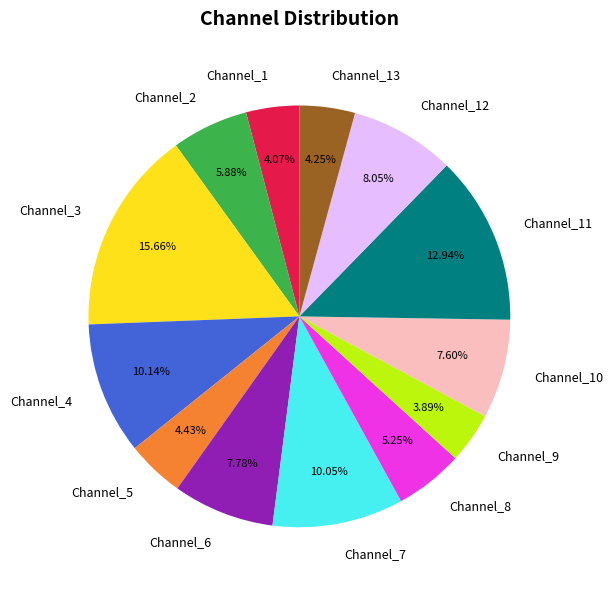

Which has a higher value, Channel_8 or Channel_13?

Channel_8